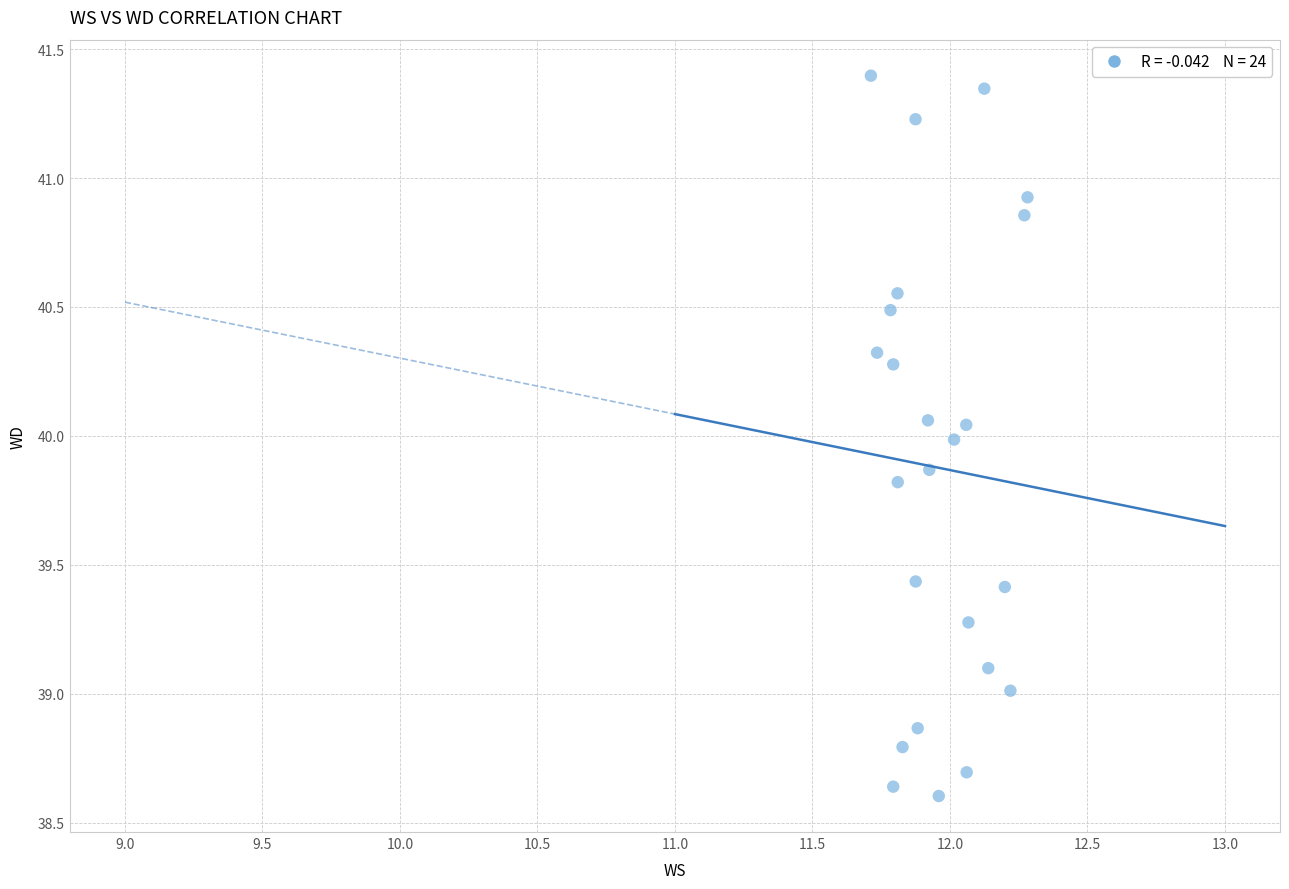

What is the range of Y values (max minus min)?

2.8